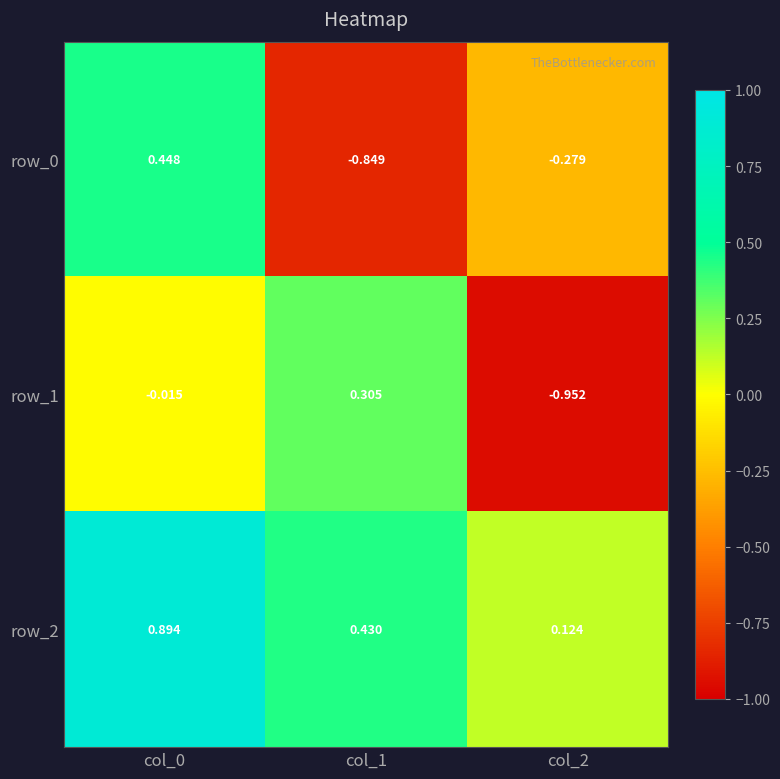

Is the value of row_0 at col_2 greater than the value of row_1 at col_0?

No